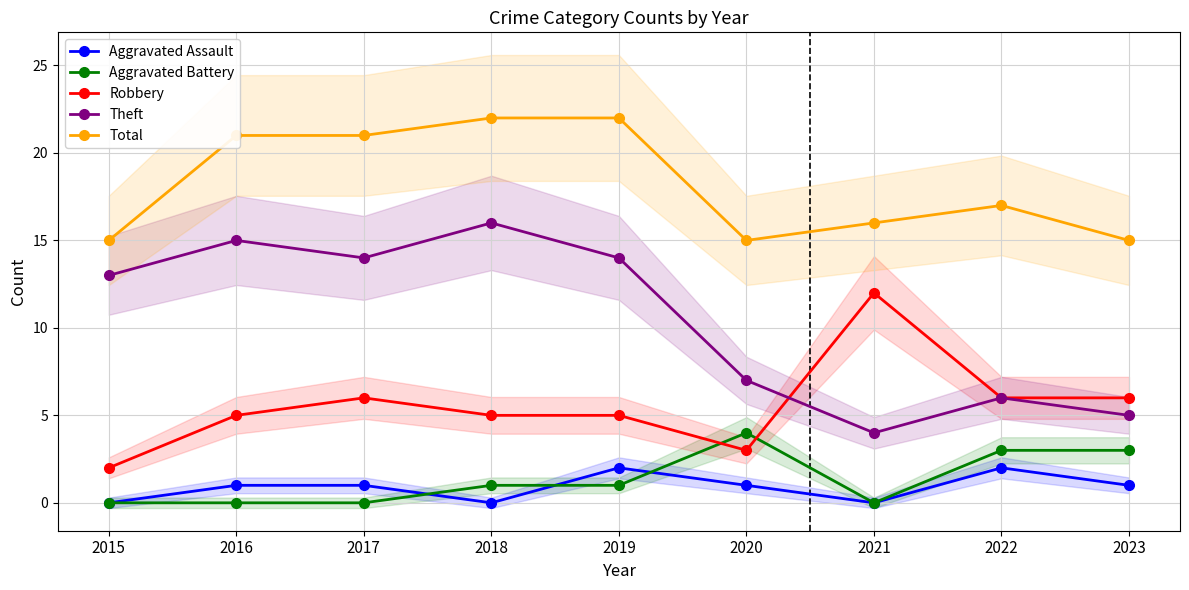

The value of Aggravated Assault at 2020 is 1. True or false?

True